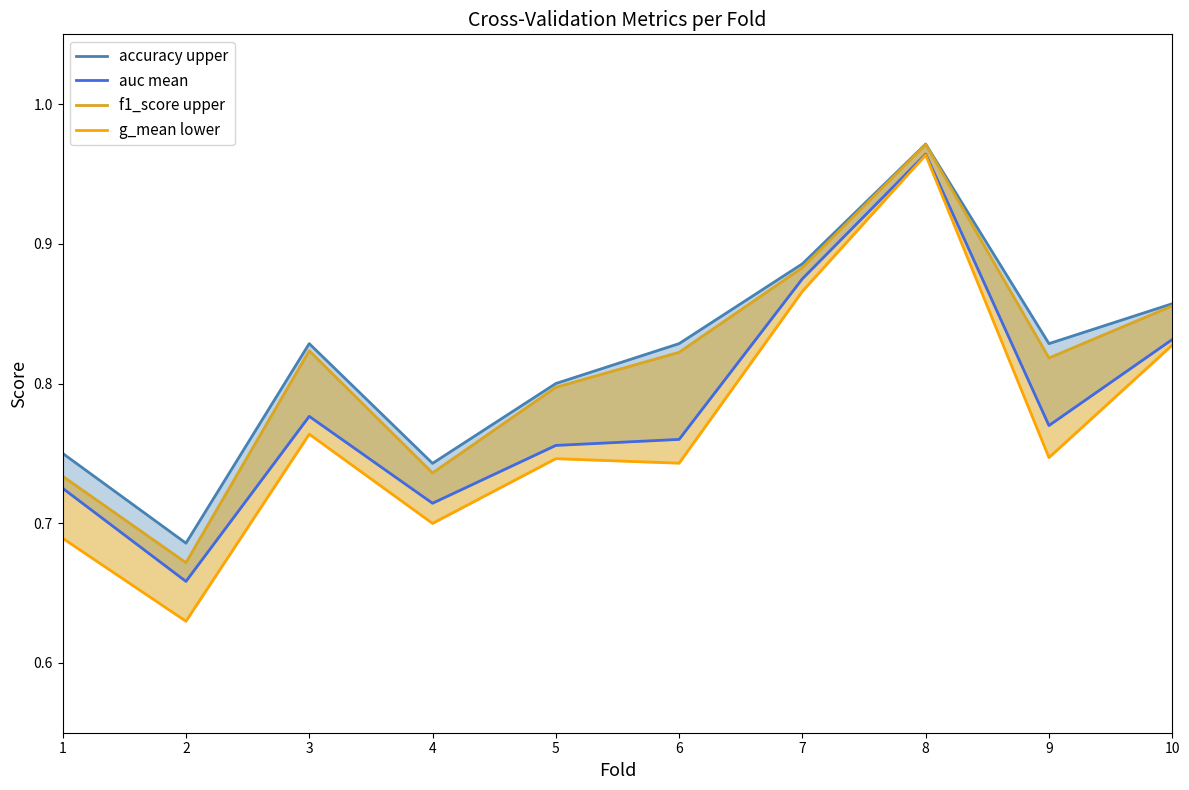

At which label is auc mean closest to 0?

2